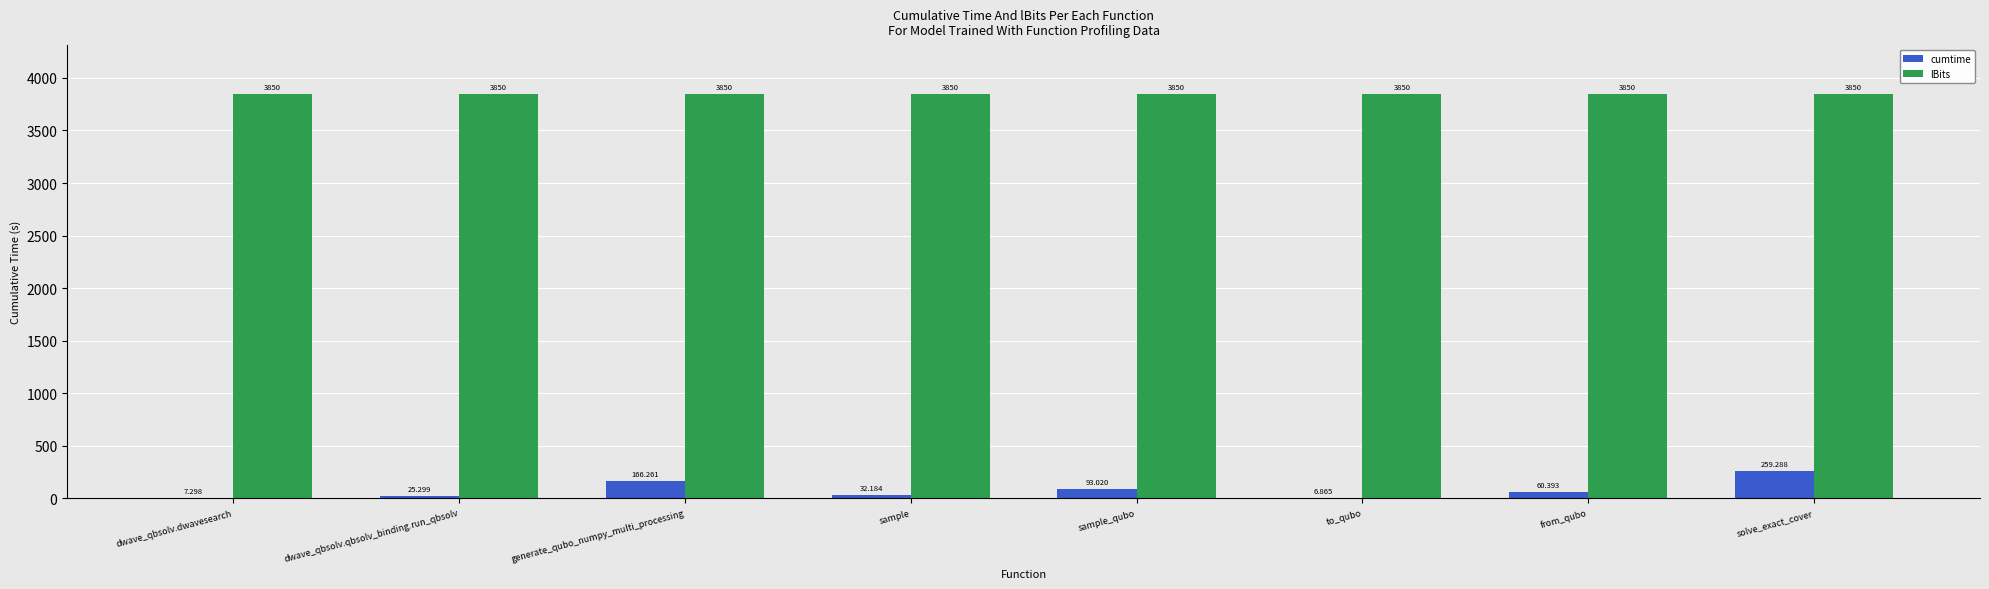

At which category is the sum across all series the highest?

solve_exact_cover